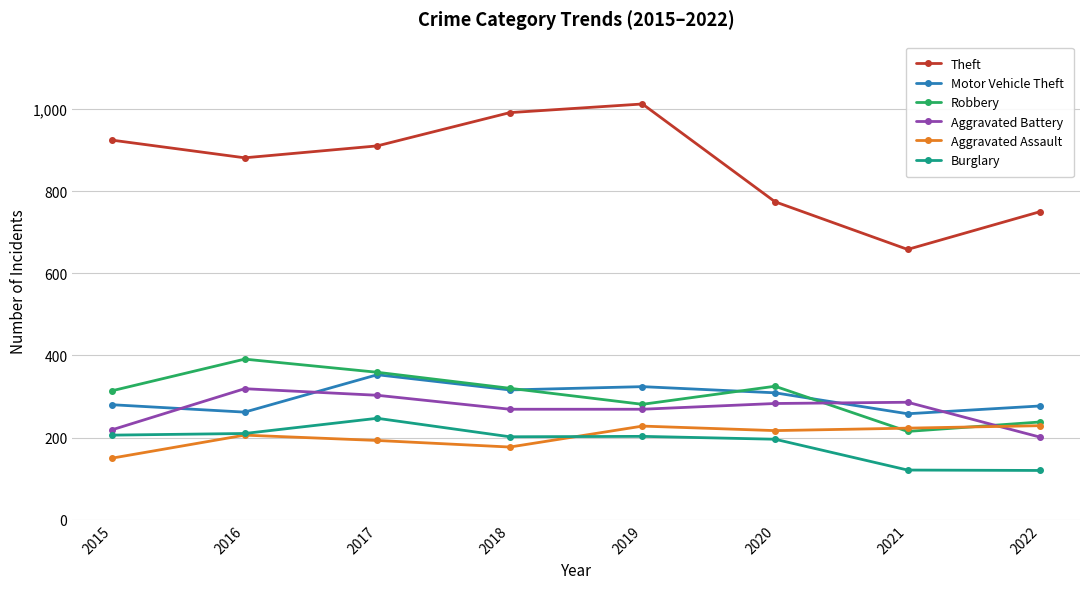

What is the value of the Theft point at the 5th from the left?

1012